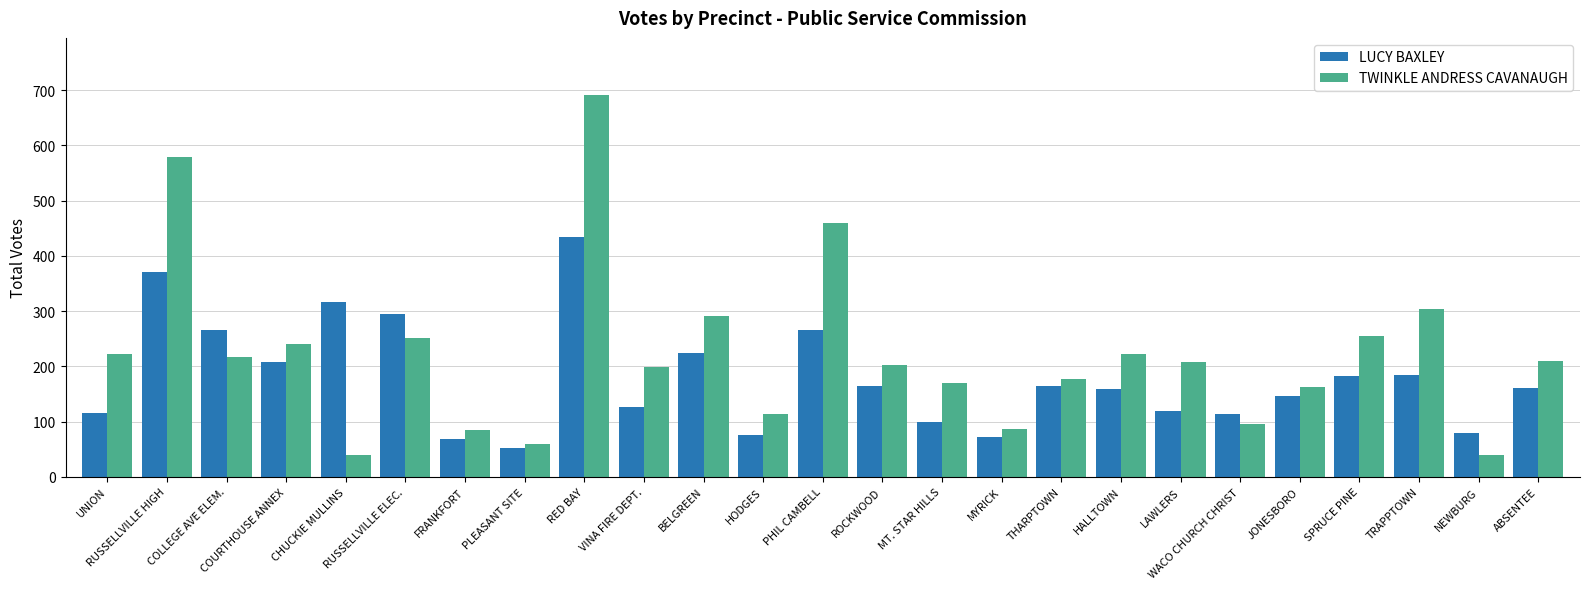

How many data points does each series have?

25